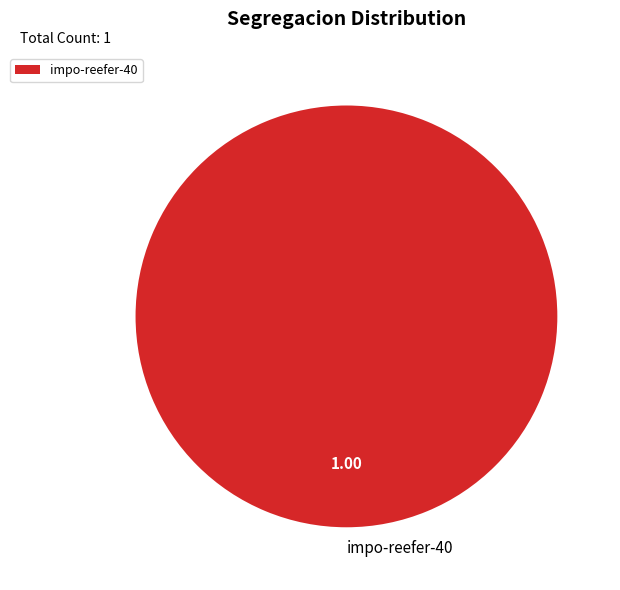

Does any single category account for the majority?

Yes